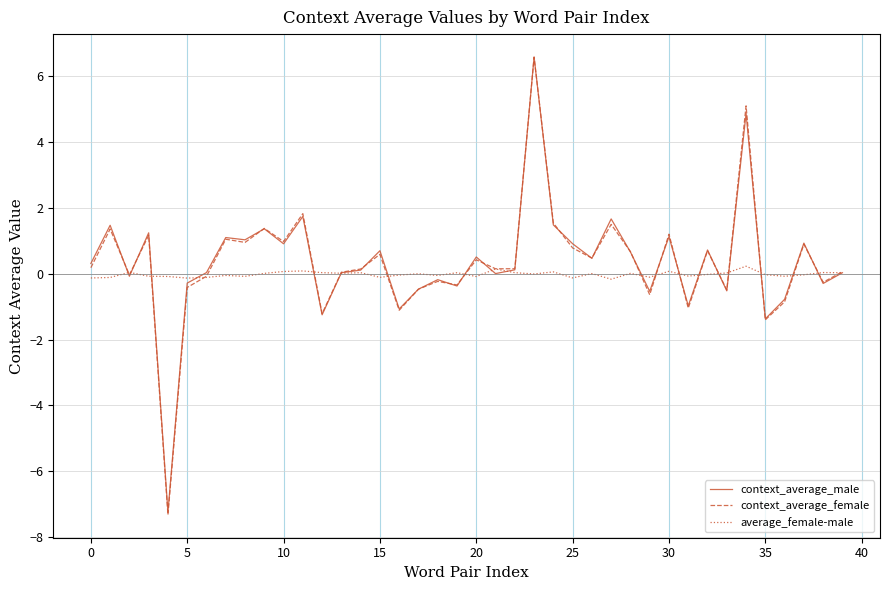

What is the smallest value displayed?

-7.3